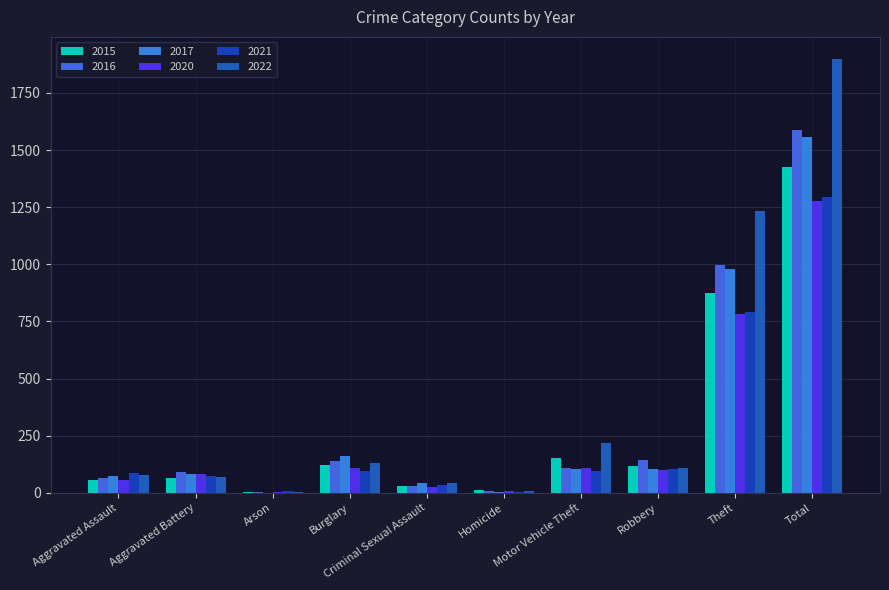

How many groups of bars are there?

10